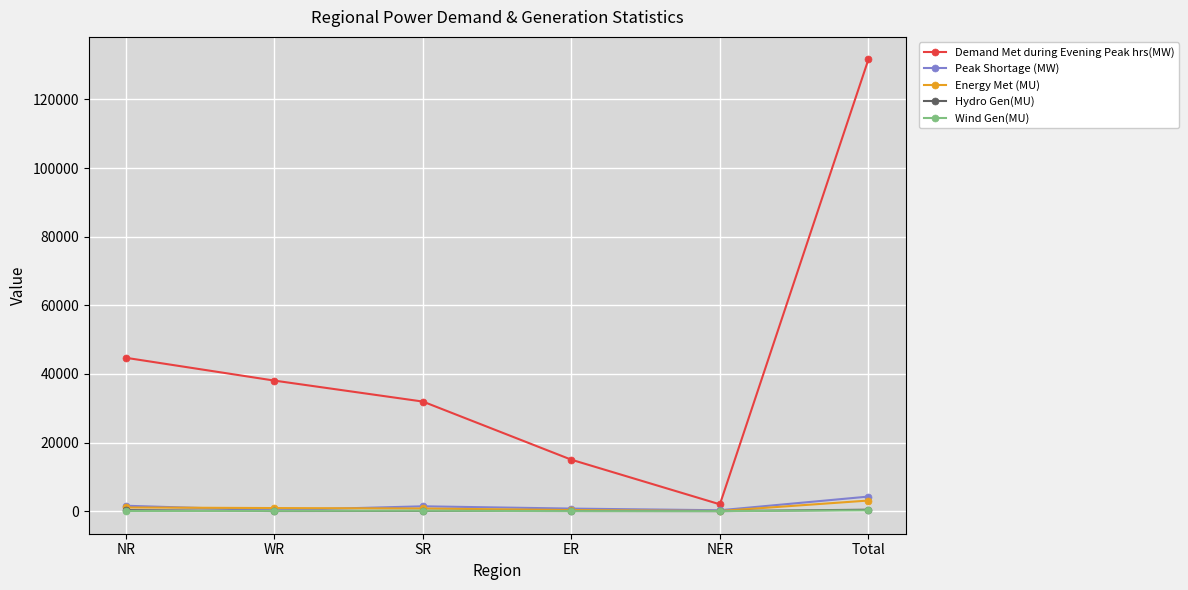

What is the difference between the maximum and second lowest values in the Wind Gen(MU) series?

229